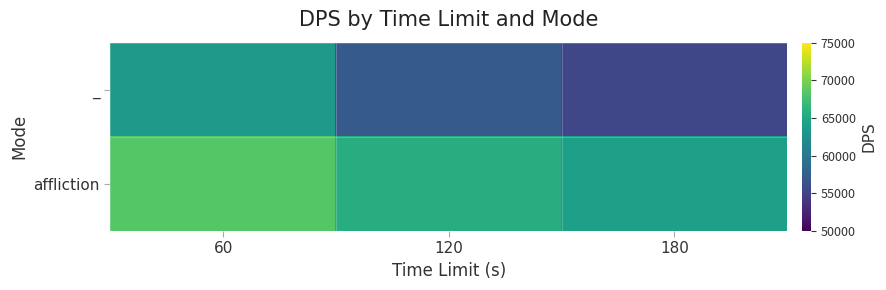

Reading left to right, transcribe all the data shown in this chart.

_: 60=63569	120=57087	180=55354
affliction: 60=68391	120=65541	180=64122